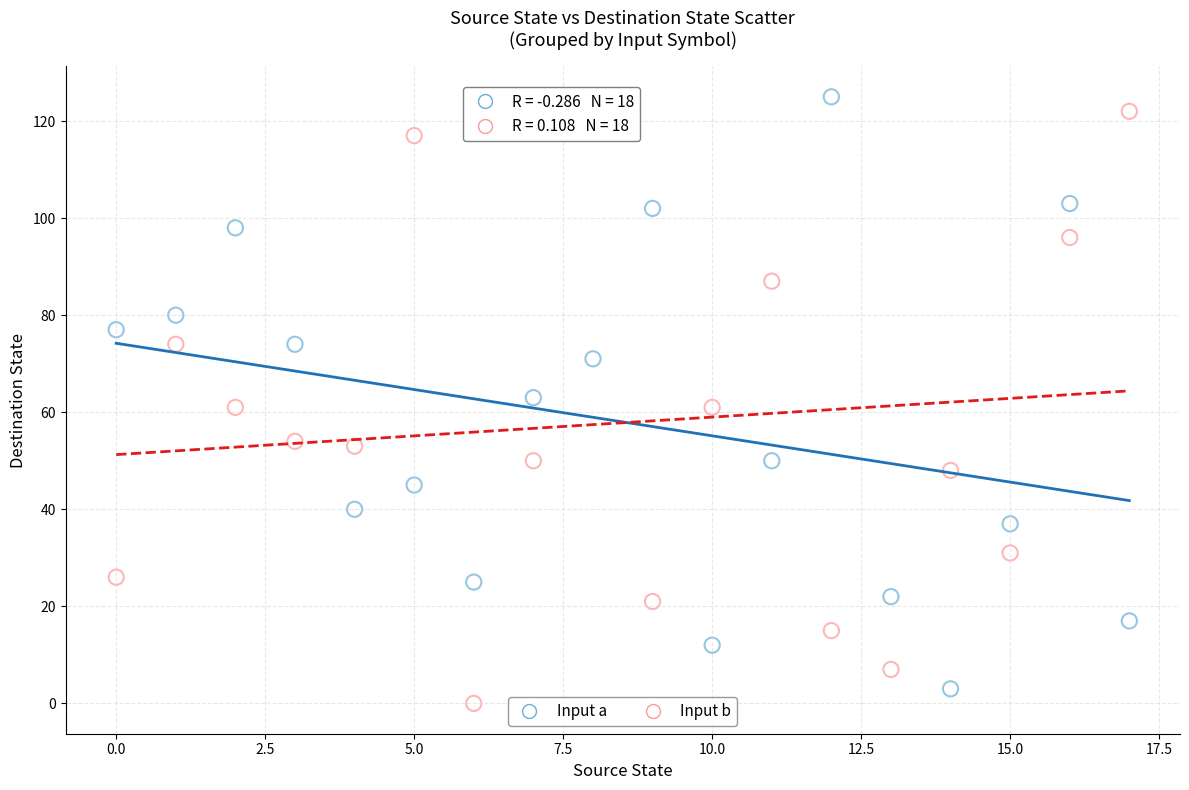

Across all data points, what is the range of Y values (max minus min)?

125